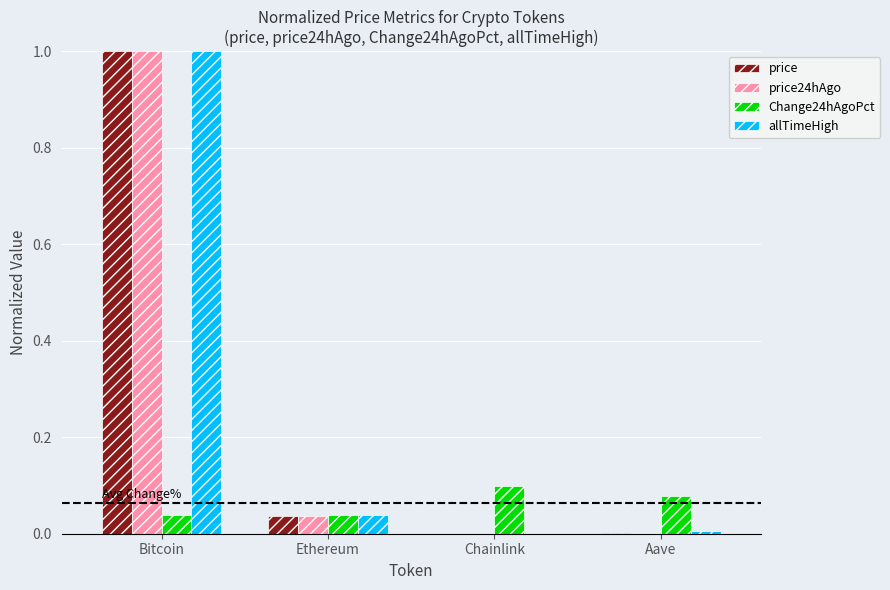

Is the value of Change24hAgoPct at Bitcoin greater than the value of allTimeHigh at Chainlink?

Yes